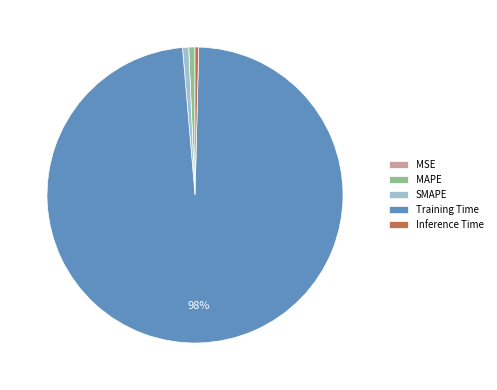

Is the sum of SMAPE and Training Time greater than half?

Yes